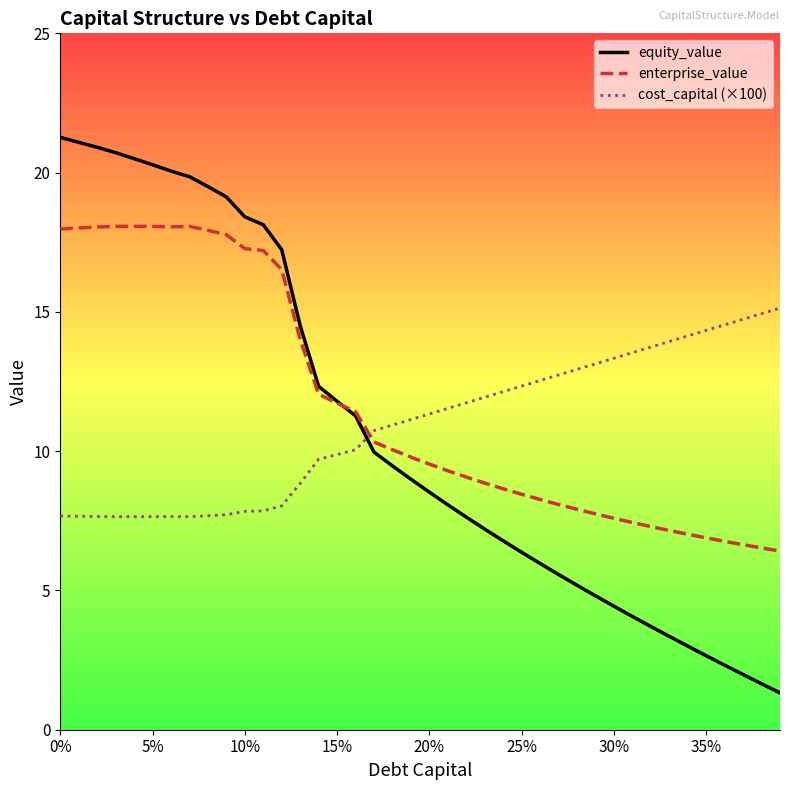

What is the lowest value of the enterprise_value series?

6.4